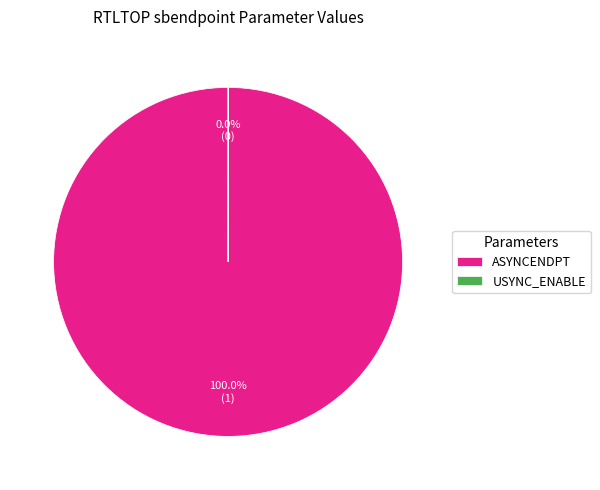

Is it true that ASYNCENDPT is 100% of the pie?

True